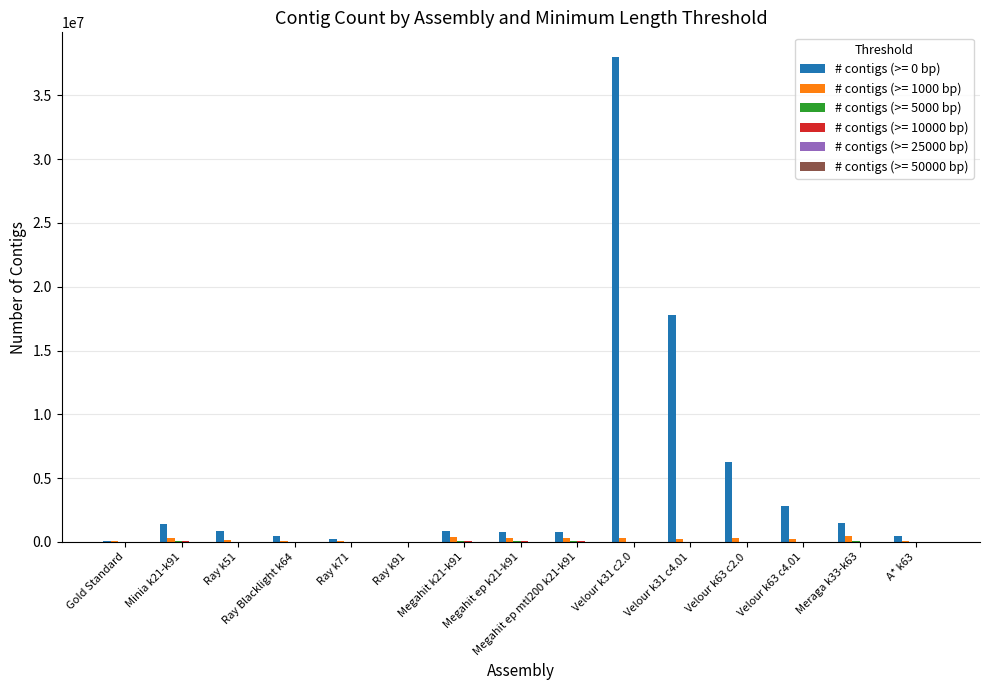

What is the maximum value for # contigs (>= 0 bp)?

38035547